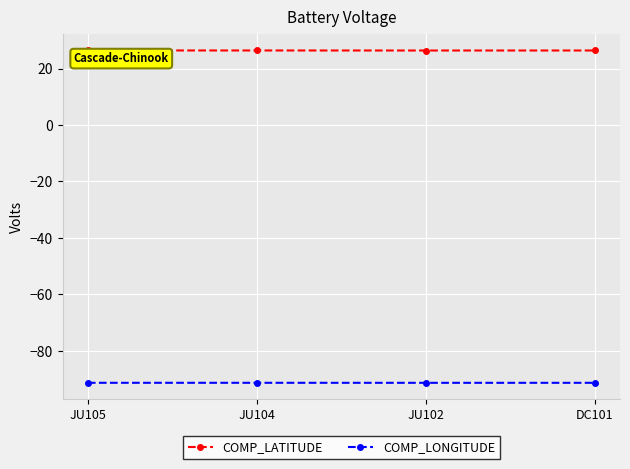

How many data points does each series have?

4